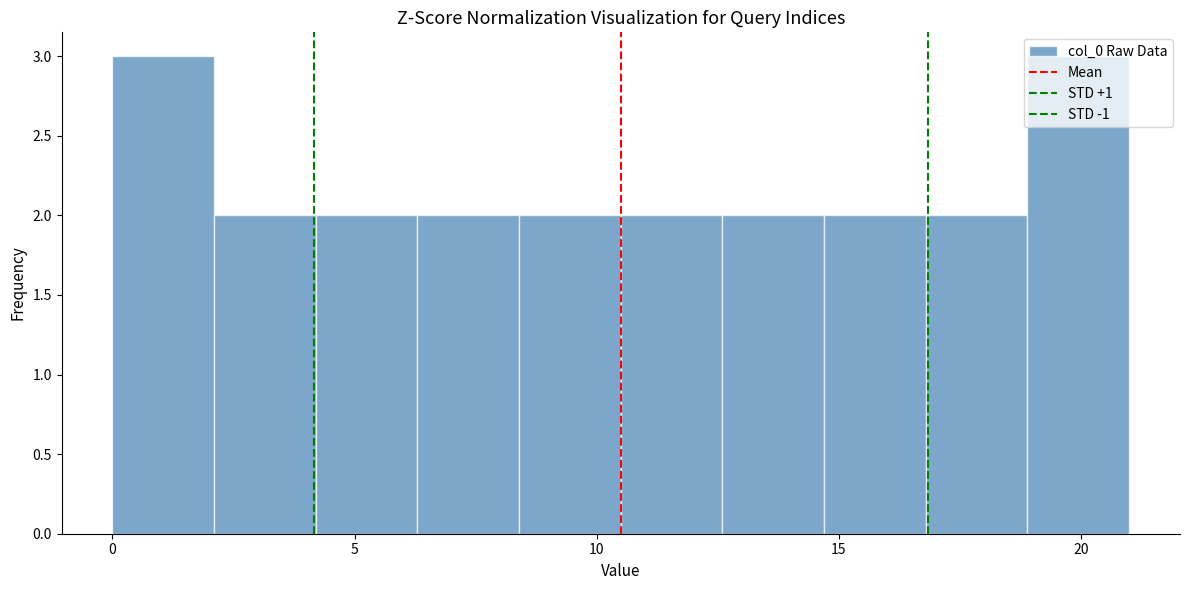

What is the height of the bar covering 6.3 to 8.4 on the x-axis? Neither the bar edges nor the heights are printed on the chart, so give them approximately, as read against the axes.

2